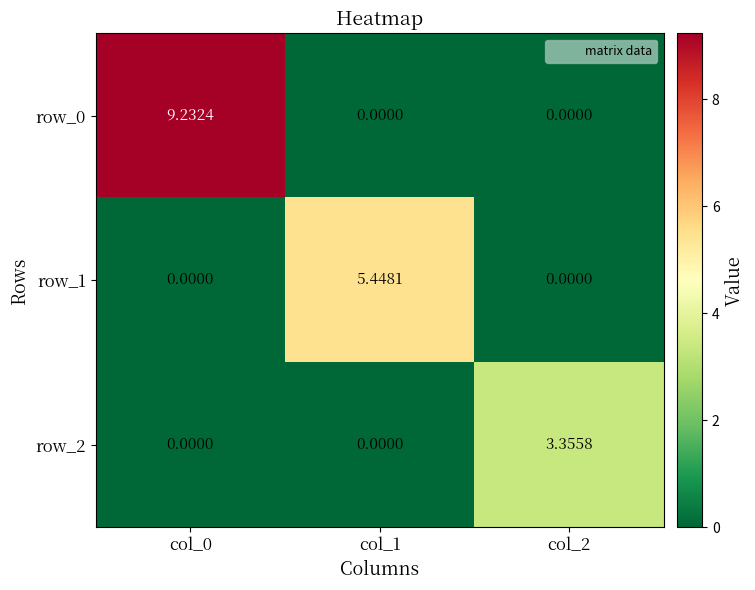

At col_1, list the series in order from smallest to largest.

row_0, row_2, row_1